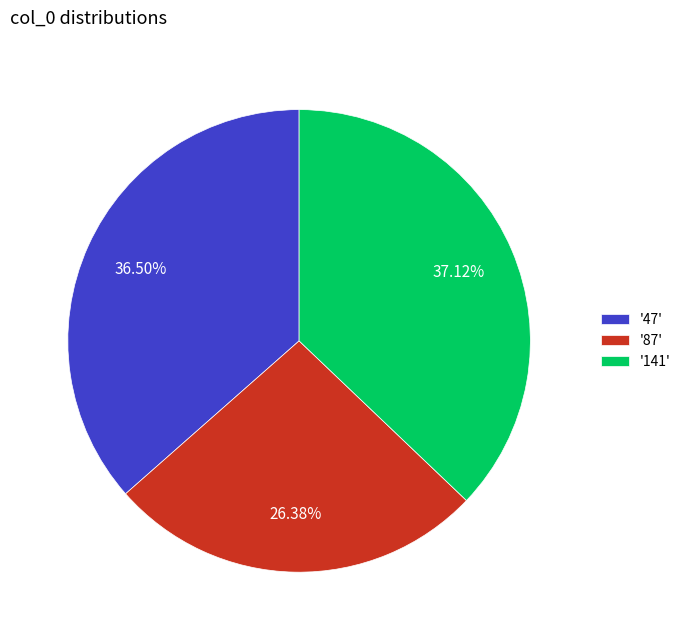

Is there any slice that represents more than half of the pie?

No